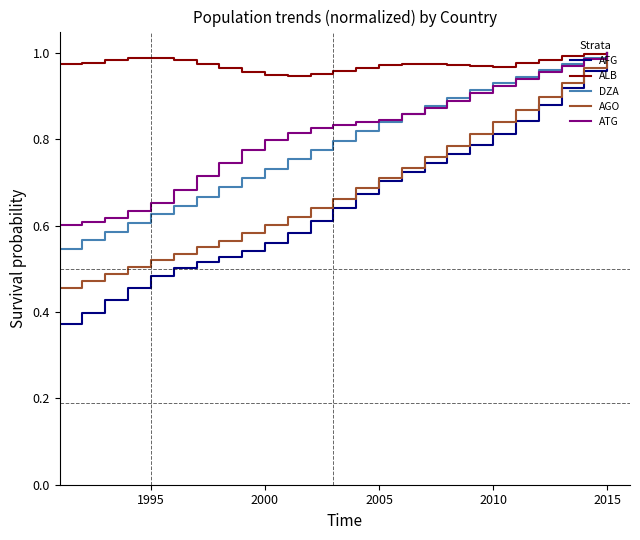

Which series has the largest total across all categories?

ALB